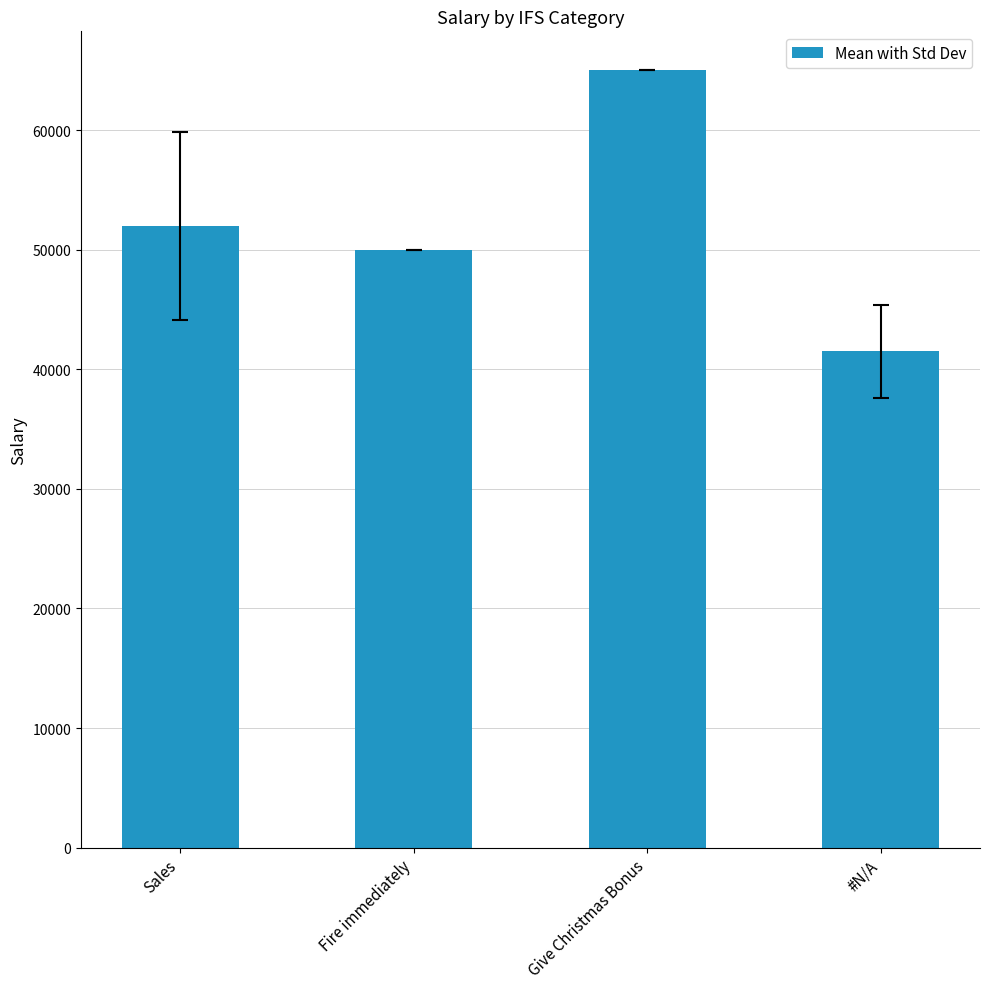

Which label corresponds to the largest value in the chart?

Give Christmas Bonus